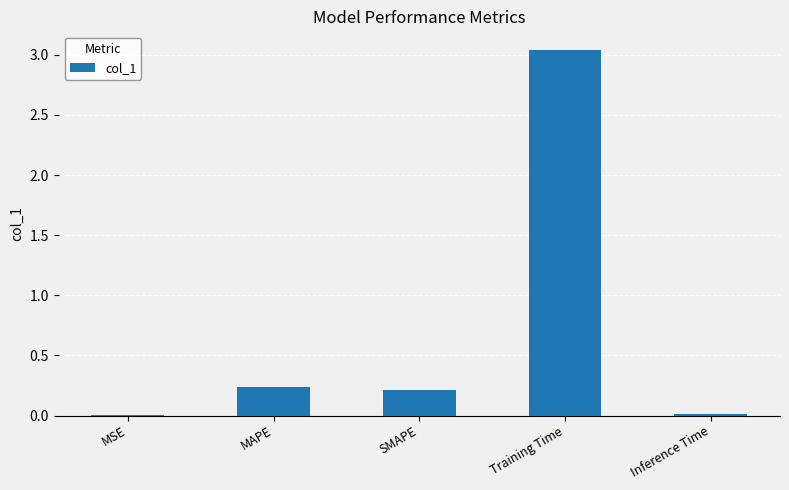

What is the sum of all values?

3.5